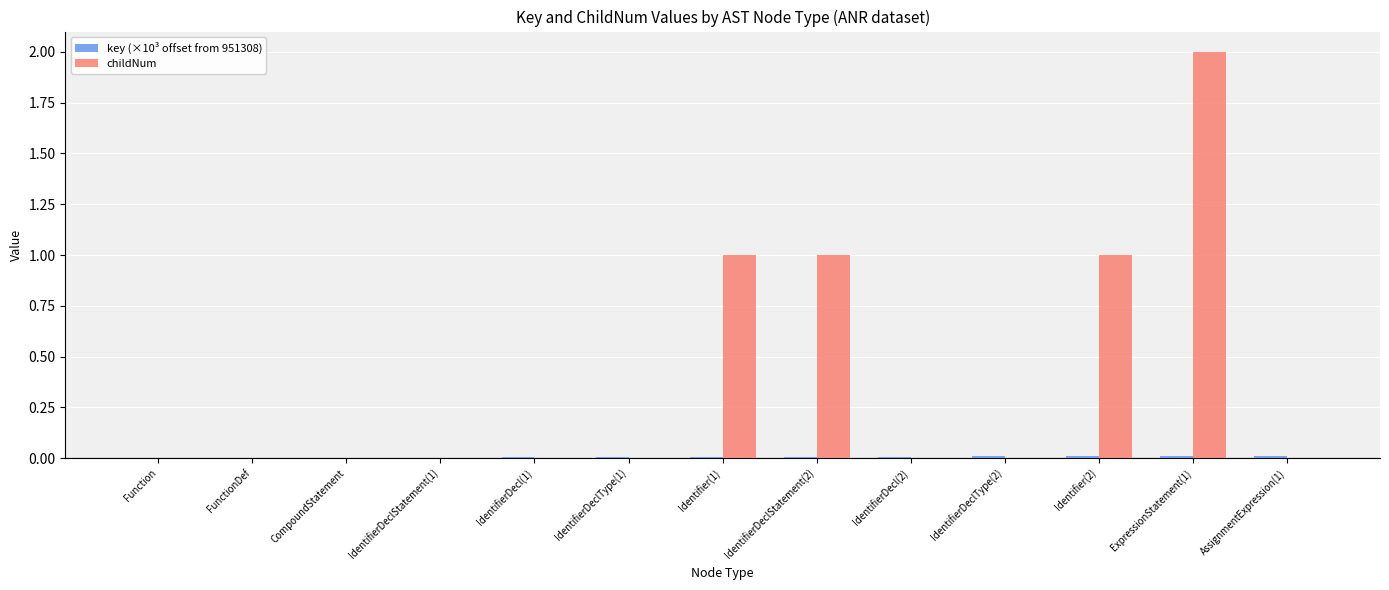

Which series has the largest range (max minus min)?

childNum